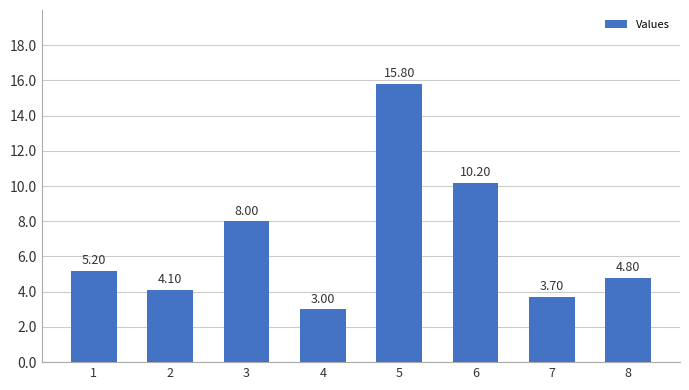

Reading right to left, what are all the values shown in this chart?

8=4.8	7=3.7	6=10.2	5=15.8	4=3.0	3=8.0	2=4.1	1=5.2